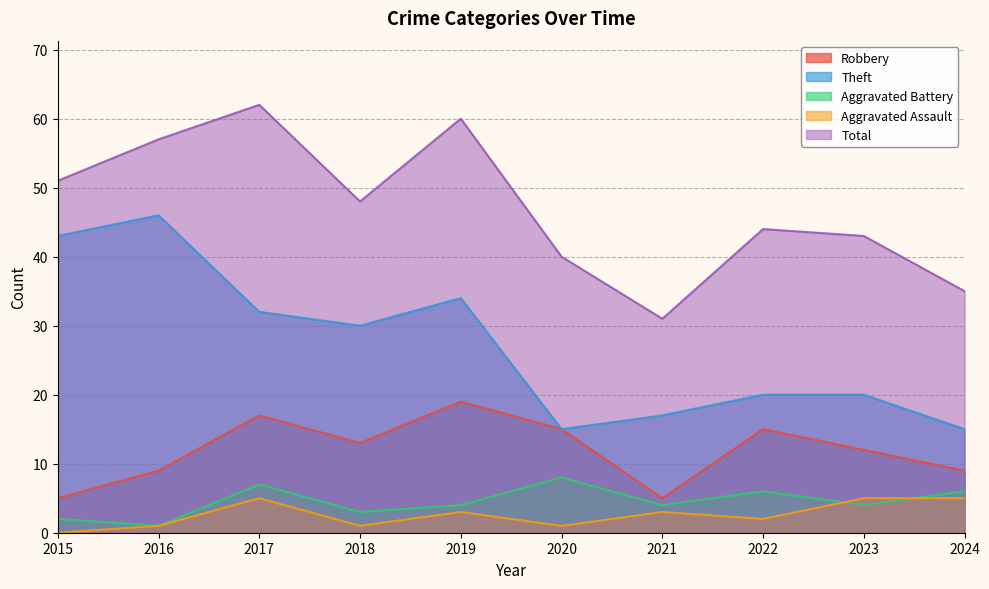

What is the greatest value displayed?

62